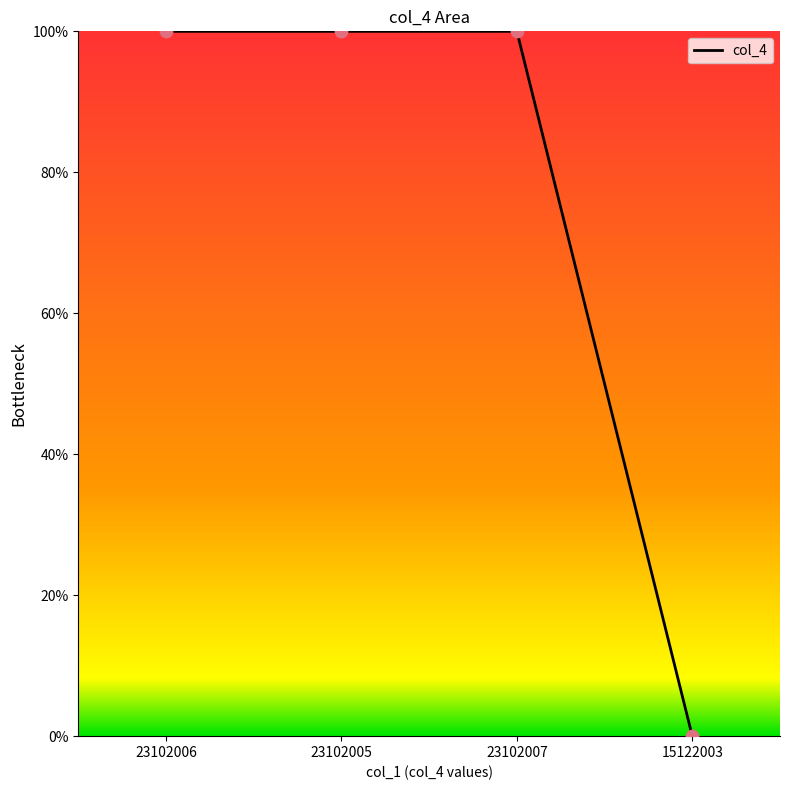

Which has a higher value, 15122003 or 23102007?

23102007